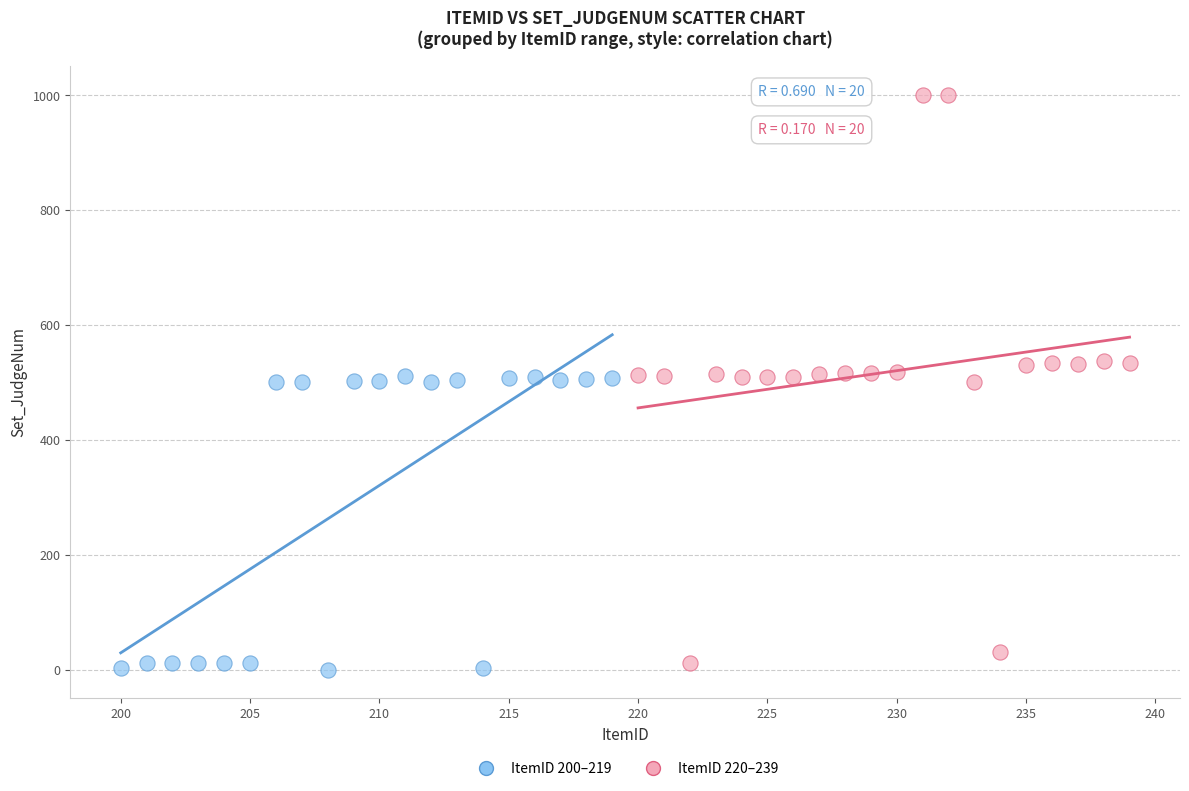

Which series reaches the minimum Y coordinate?

ItemID 200–219